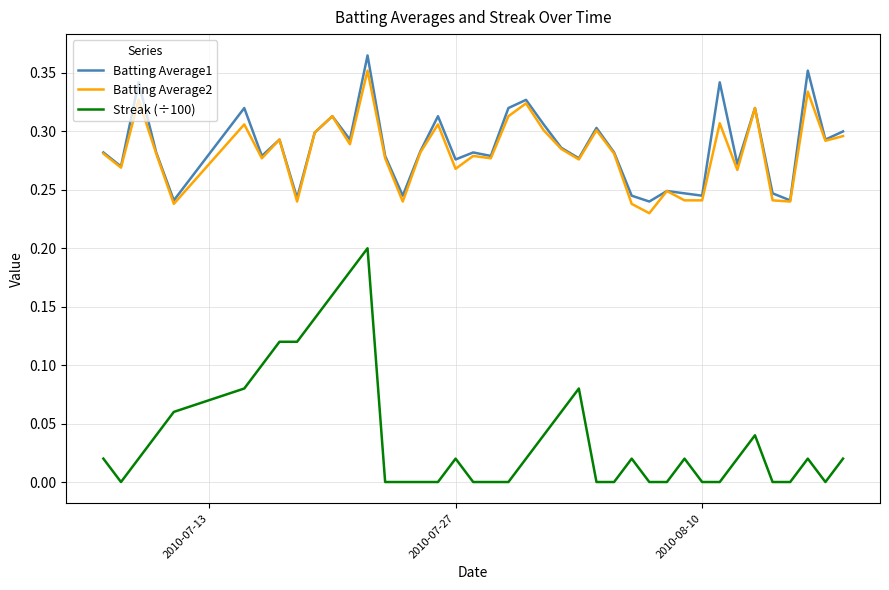

True or false: Streak (÷100) and Batting Average2 cross at least once.

False